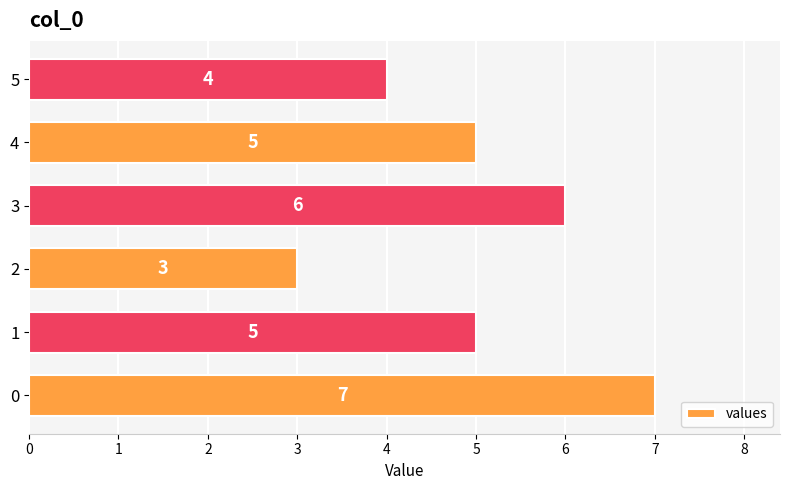

The chart shows a value of 2 at 2. True or false?

False